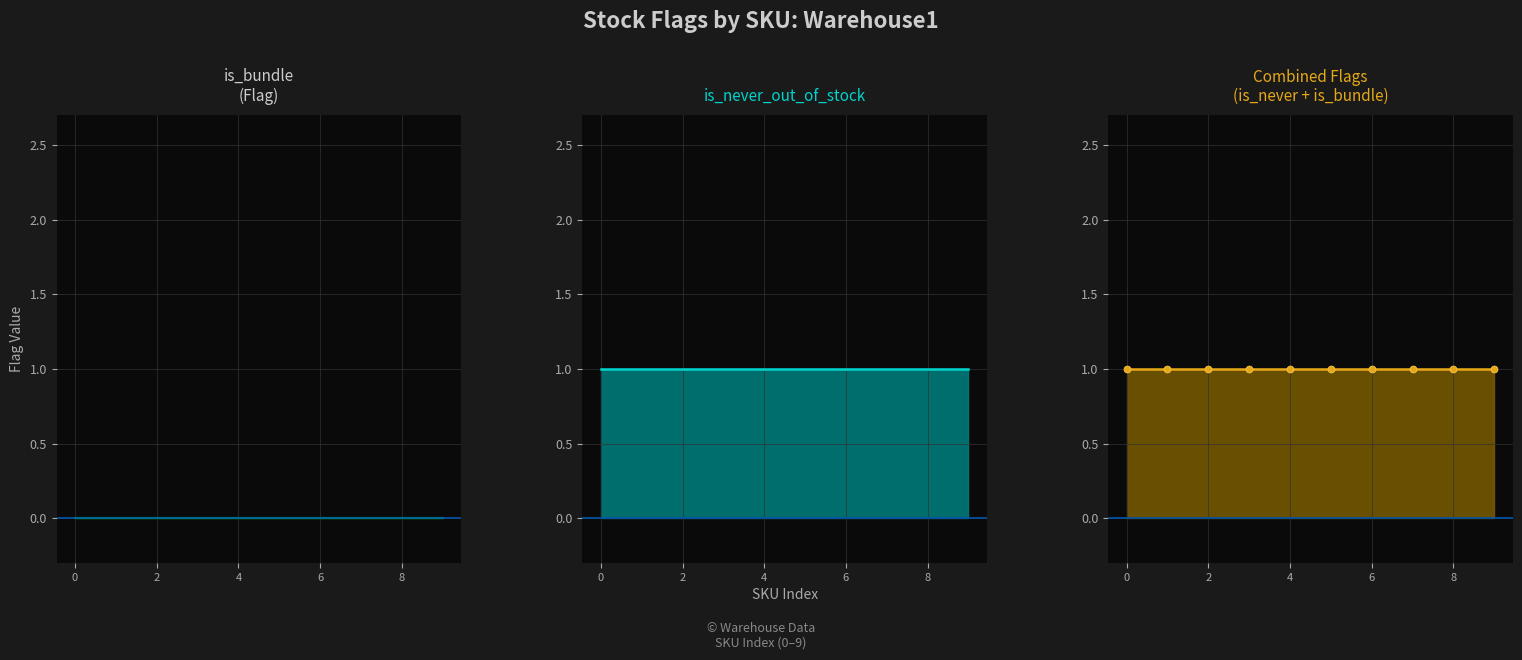

Between 5 and 8, which is larger?

5